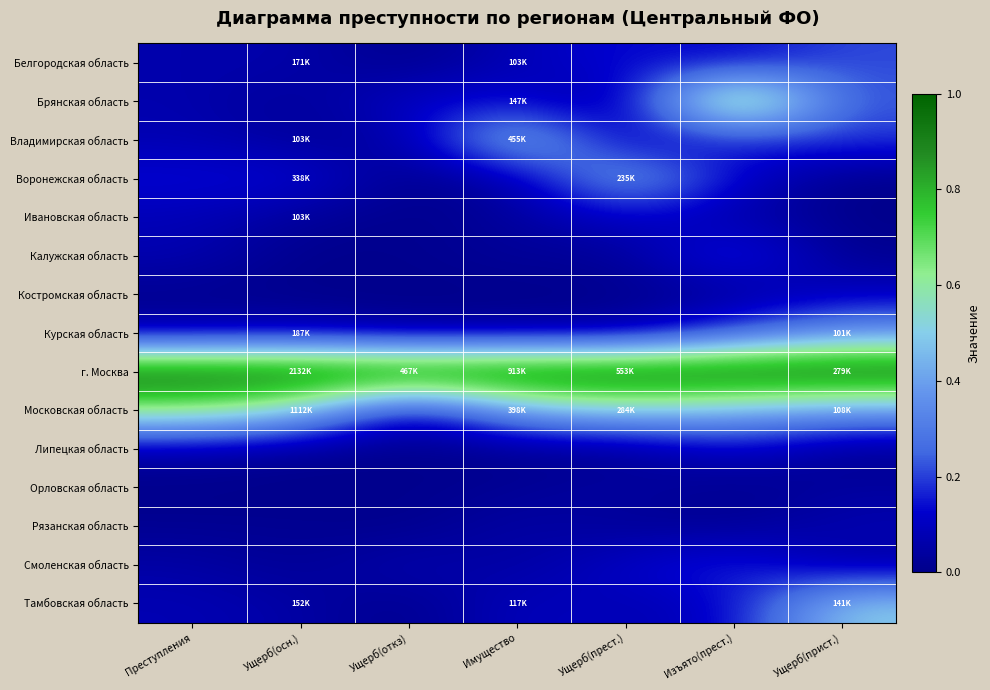

Reading left to right, what are all the values shown in this chart?

Белгородская область: Преступления=0.1	Ущерб(осн.)=0.1	Ущерб(откз)=0.0	Имущество=0.1	Ущерб(прест.)=0.1	Изъято(прест.)=0.1	Ущерб(прист.)=0.2
Брянская область: Преступления=0.1	Ущерб(осн.)=0.0	Ущерб(откз)=0.1	Имущество=0.1	Ущерб(прест.)=0.0	Изъято(прест.)=0.9	Ущерб(прист.)=0.2
Владимирская область: Преступления=0.1	Ущерб(осн.)=0.0	Ущерб(откз)=0.0	Имущество=0.5	Ущерб(прест.)=0.1	Изъято(прест.)=0.1	Ущерб(прист.)=0.2
Воронежская область: Преступления=0.1	Ущерб(осн.)=0.1	Ущерб(откз)=0.0	Имущество=0.1	Ущерб(прест.)=0.4	Изъято(прест.)=0.1	Ущерб(прист.)=0.0
Ивановская область: Преступления=0.1	Ущерб(осн.)=0.0	Ущерб(откз)=0.0	Имущество=0.0	Ущерб(прест.)=0.1	Изъято(прест.)=0.1	Ущерб(прист.)=0.0
Калужская область: Преступления=0.1	Ущерб(осн.)=0.0	Ущерб(откз)=0.0	Имущество=0.0	Ущерб(прест.)=0.0	Изъято(прест.)=0.2	Ущерб(прист.)=0.0
Костромская область: Преступления=0.0	Ущерб(осн.)=0.0	Ущерб(откз)=0.0	Имущество=0.0	Ущерб(прест.)=0.0	Изъято(прест.)=0.0	Ущерб(прист.)=0.1
Курская область: Преступления=0.1	Ущерб(осн.)=0.1	Ущерб(откз)=0.0	Имущество=0.0	Ущерб(прест.)=0.0	Изъято(прест.)=0.2	Ущерб(прист.)=0.4
г. Москва: Преступления=1.0	Ущерб(осн.)=1.0	Ущерб(откз)=1.0	Имущество=1.0	Ущерб(прест.)=1.0	Изъято(прест.)=1.0	Ущерб(прист.)=1.0
Московская область: Преступления=0.6	Ущерб(осн.)=0.5	Ущерб(откз)=0.1	Имущество=0.4	Ущерб(прест.)=0.5	Изъято(прест.)=0.4	Ущерб(прист.)=0.4
Липецкая область: Преступления=0.1	Ущерб(осн.)=0.0	Ущерб(откз)=0.0	Имущество=0.0	Ущерб(прест.)=0.0	Изъято(прест.)=0.1	Ущерб(прист.)=0.0
Орловская область: Преступления=0.0	Ущерб(осн.)=0.0	Ущерб(откз)=0.0	Имущество=0.0	Ущерб(прест.)=0.1	Изъято(прест.)=0.0	Ущерб(прист.)=0.0
Рязанская область: Преступления=0.0	Ущерб(осн.)=0.0	Ущерб(откз)=0.0	Имущество=0.1	Ущерб(прест.)=0.0	Изъято(прест.)=0.0	Ущерб(прист.)=0.1
Смоленская область: Преступления=0.1	Ущерб(осн.)=0.0	Ущерб(откз)=0.1	Имущество=0.0	Ущерб(прест.)=0.1	Изъято(прест.)=0.2	Ущерб(прист.)=0.0
Тамбовская область: Преступления=0.1	Ущерб(осн.)=0.1	Ущерб(откз)=0.0	Имущество=0.1	Ущерб(прест.)=0.1	Изъято(прест.)=0.1	Ущерб(прист.)=0.5